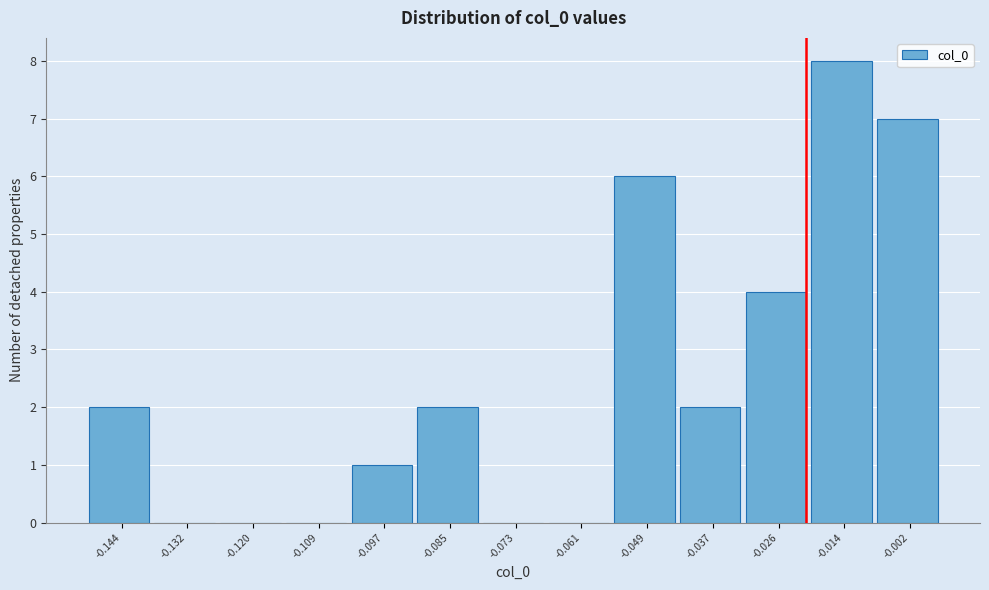

Reading left to right, transcribe all the data shown in this chart.

-0.144=2	-0.132=0	-0.120=0	-0.109=0	-0.097=1	-0.085=2	-0.073=0	-0.061=0	-0.049=6	-0.037=2	-0.026=4	-0.014=8	-0.002=7